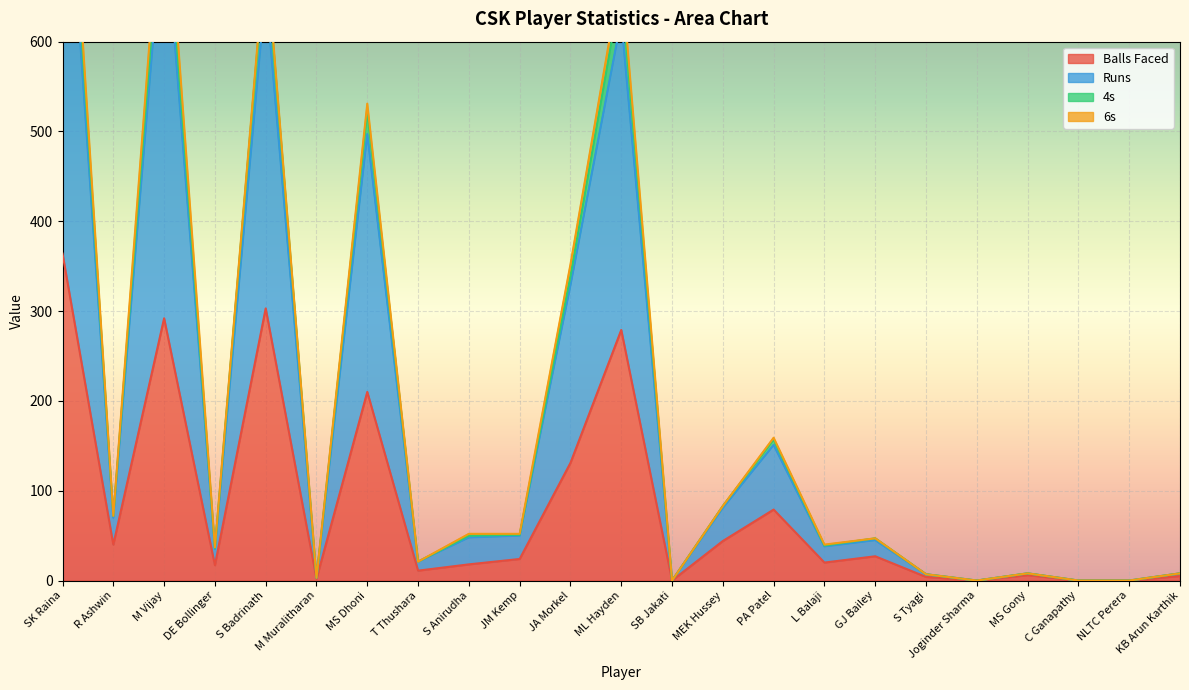

What is the label of the 12th point from the right?

ML Hayden